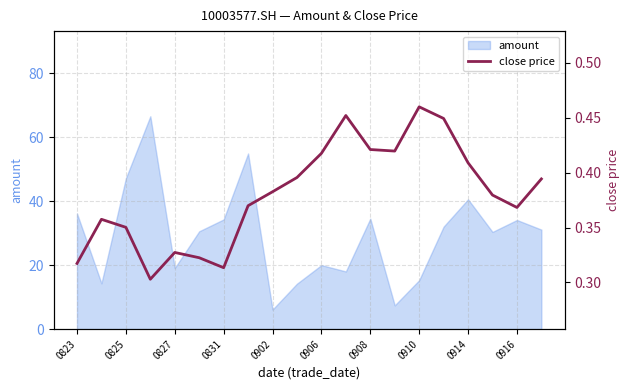

The chart shows a value of 0.7 at 11. True or false?

False